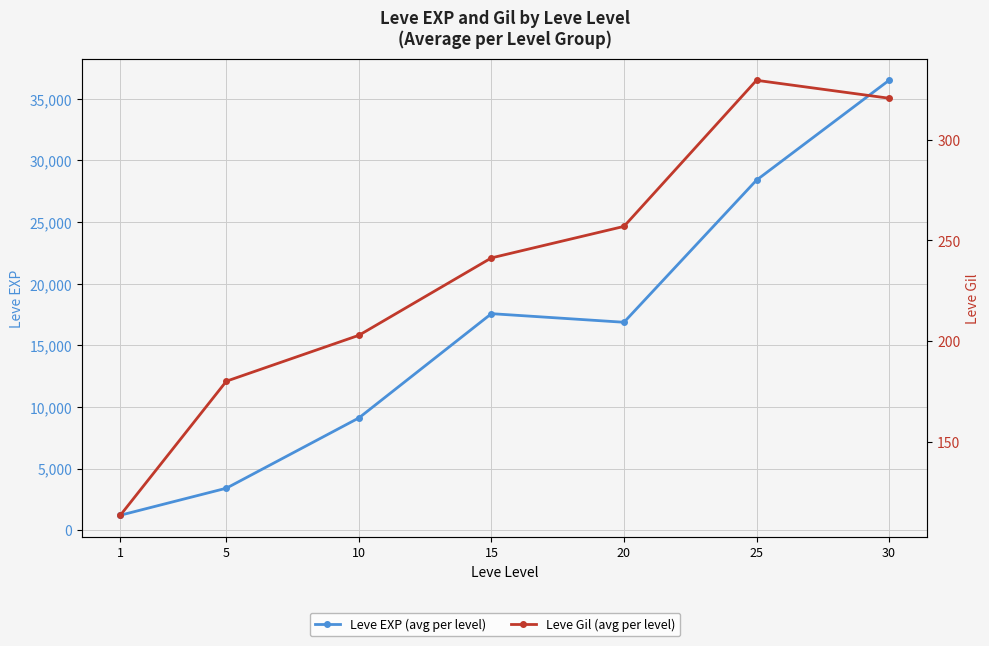

Which category has the lowest value in the Leve Gil (avg per level) series?

1